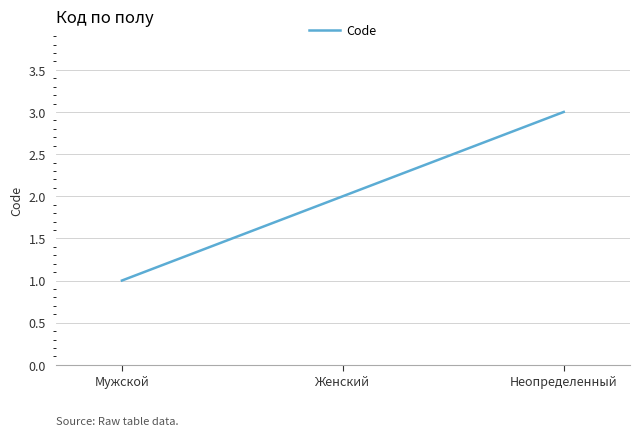

Count the number of categories in the chart.

3